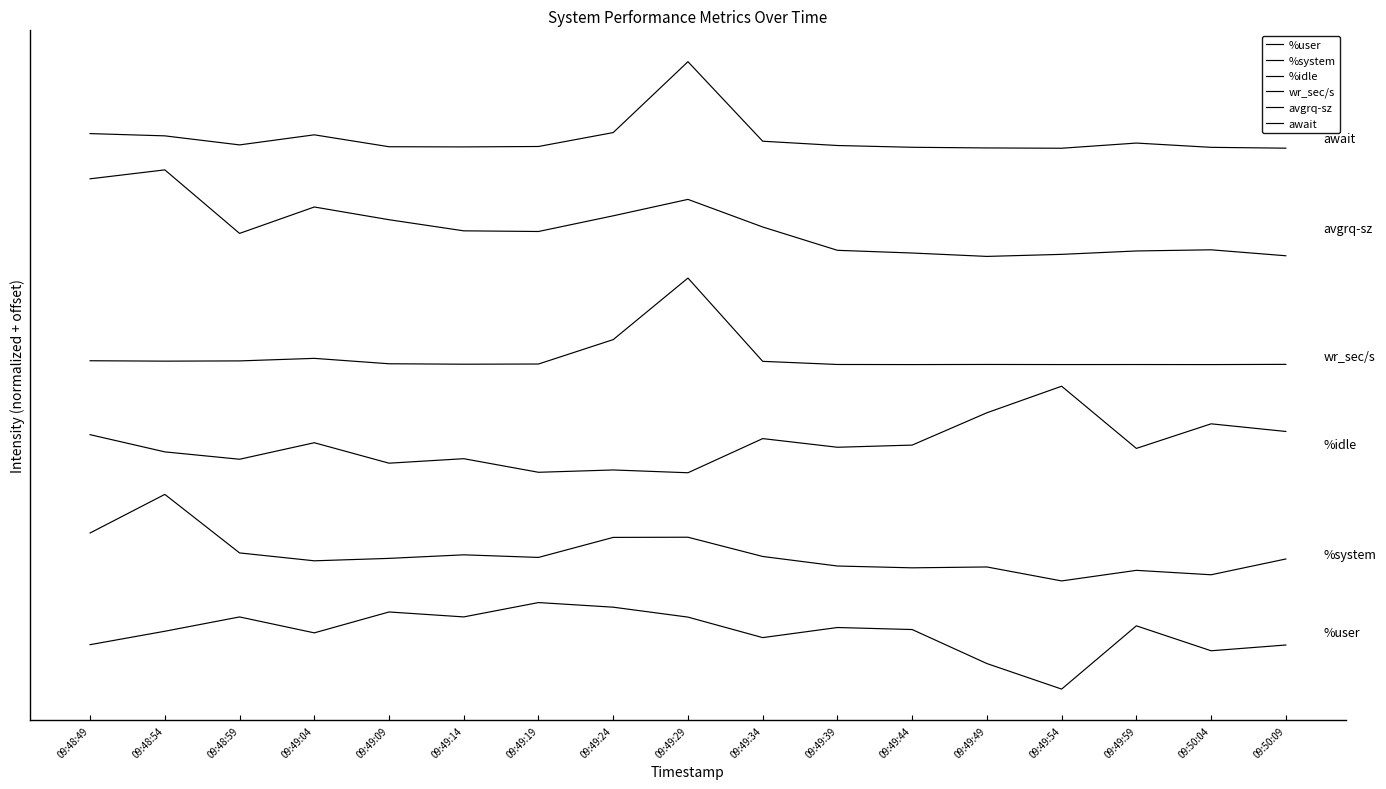

Does the chart display data point markers on the line(s)?

No